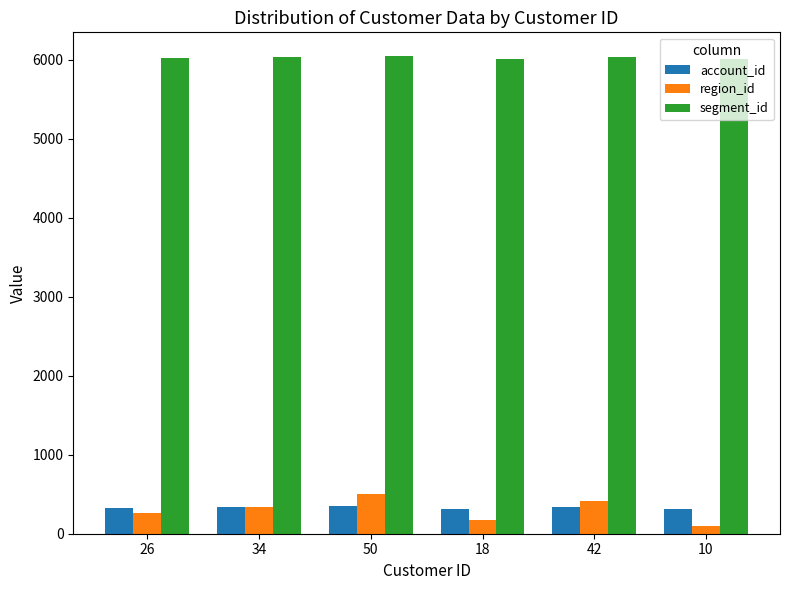

List the labels in order of region_id value, largest first.

50, 42, 34, 26, 18, 10